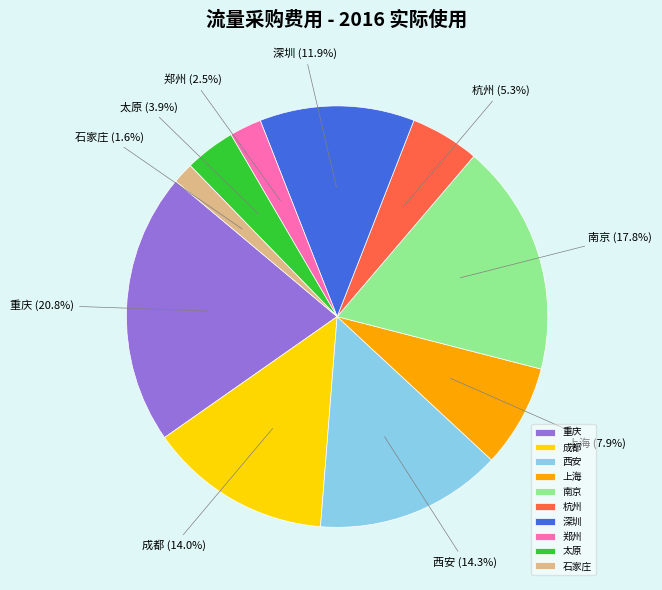

Do 杭州 and 重庆 together represent more than half of the pie?

No